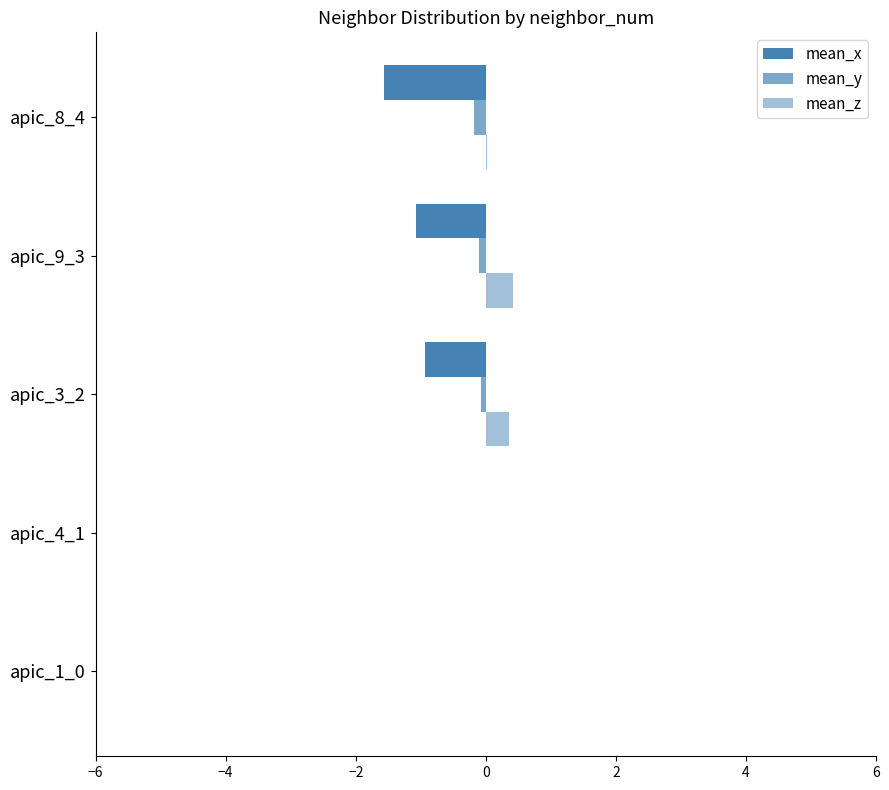

How many categories are shown in the chart?

5